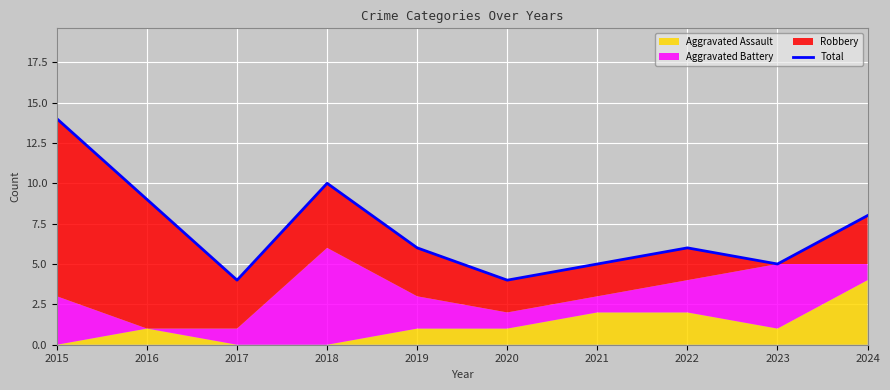

True or false: the data shows 14 at 2015.

True